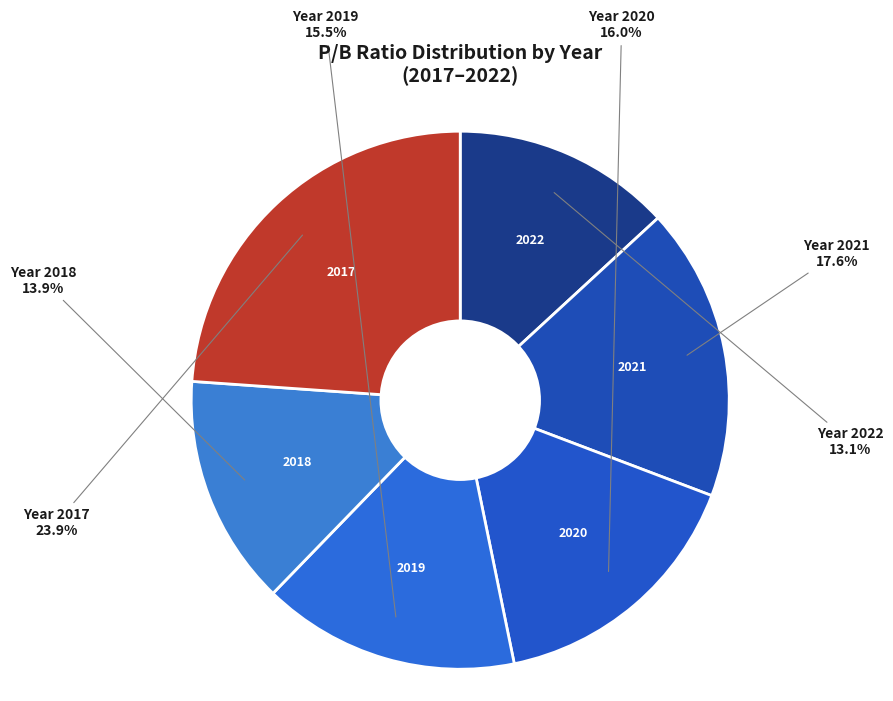

Which has a higher value, 2022 or 2020?

2020